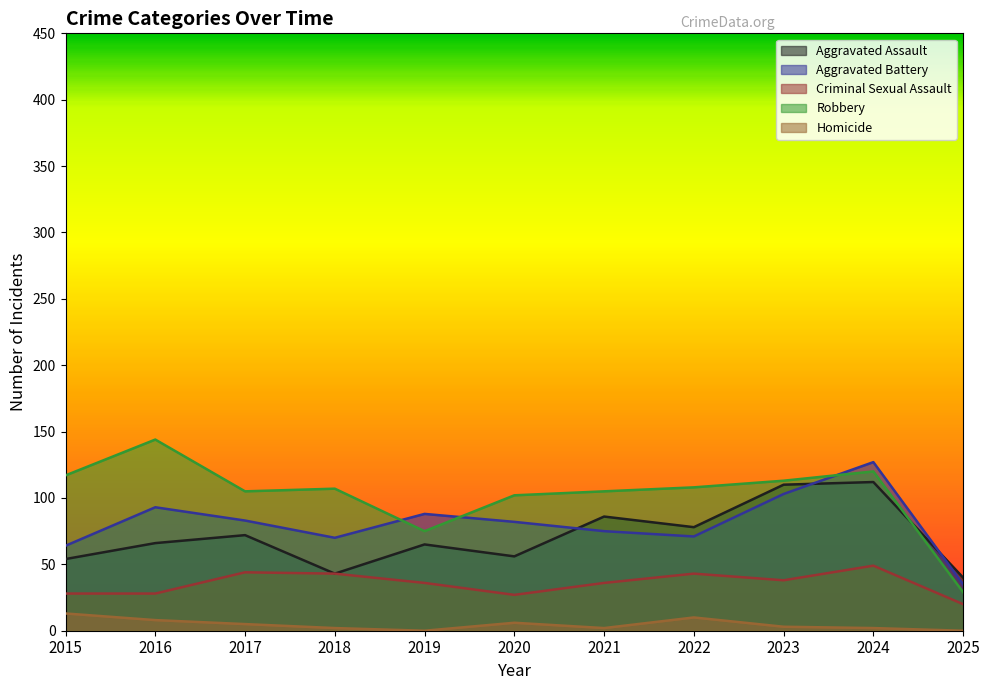

At which label does Aggravated Battery first exceed 82?

2016